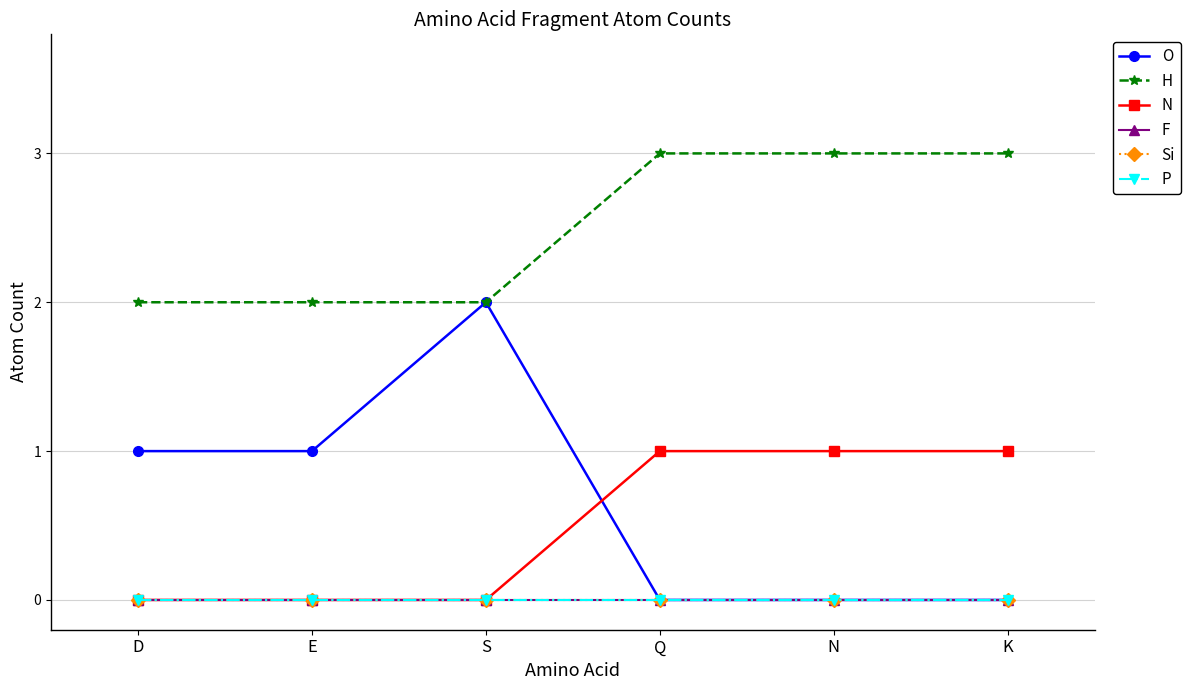

Rank the series by their maximum value, from highest to lowest.

H, O, N, F, Si, P